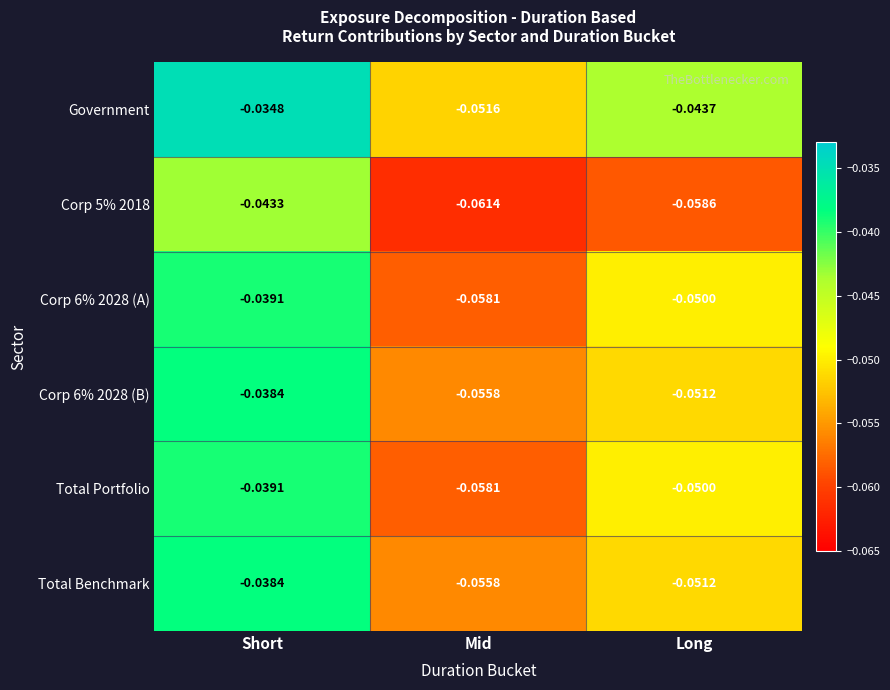

Which series has the largest total across all categories?

Government